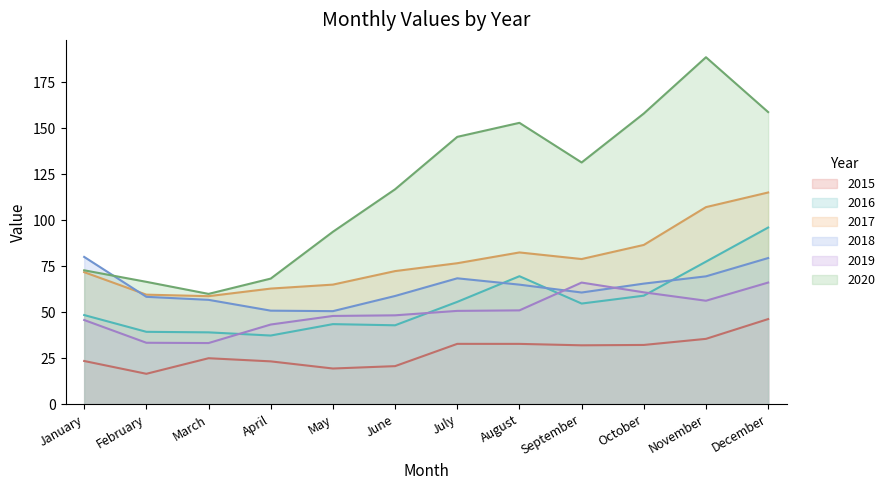

True or false: 2015 has a value of 3 at February.

False